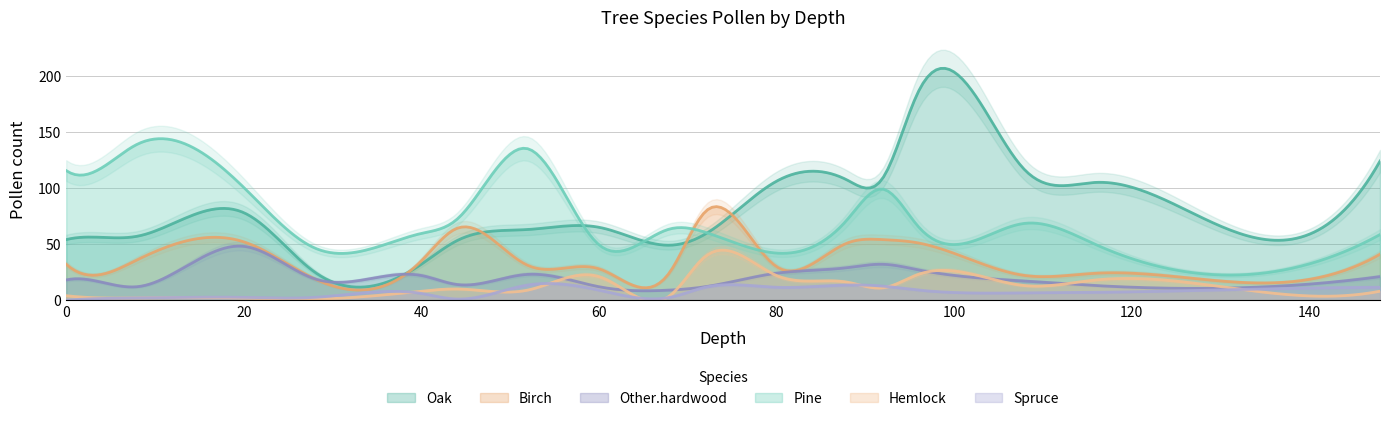

What is the value of the Birch point at the 10th from the left?

25.0